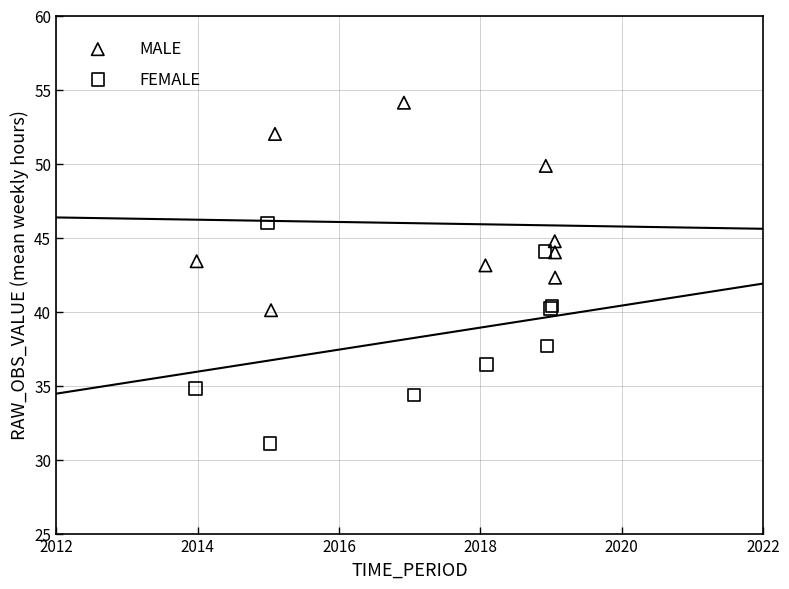

Which series contains the lowest Y value?

FEMALE